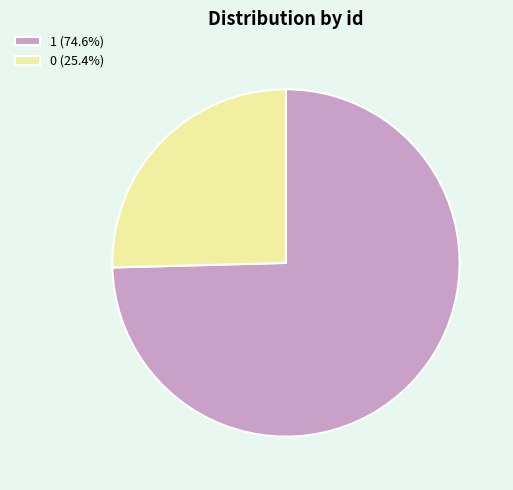

Do 0 (25.4%) and 1 (74.6%) together represent more than half of the pie?

Yes